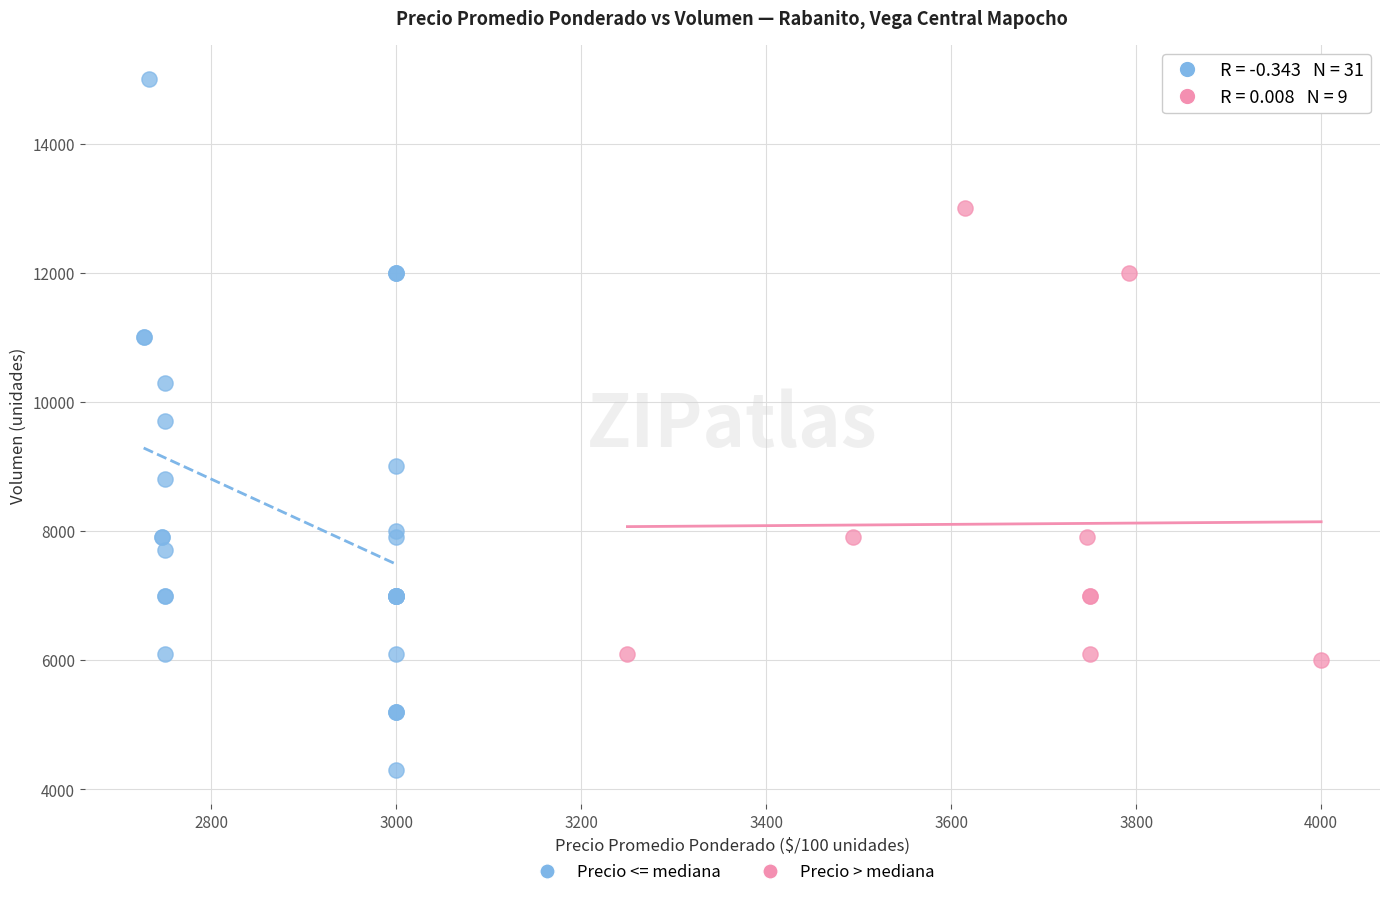

What are all the series names shown in the legend?

Precio <= mediana, Precio > mediana